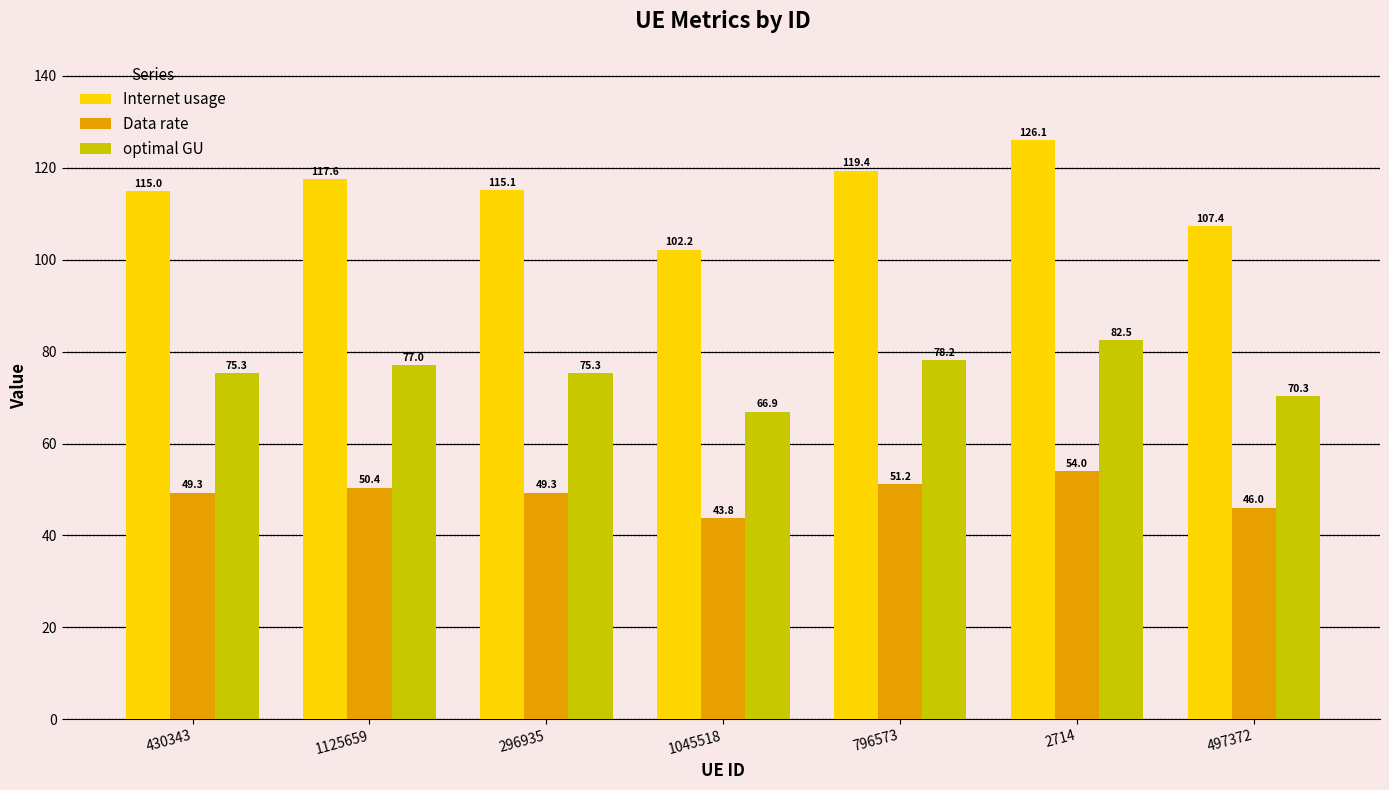

How many groups of bars are there?

7